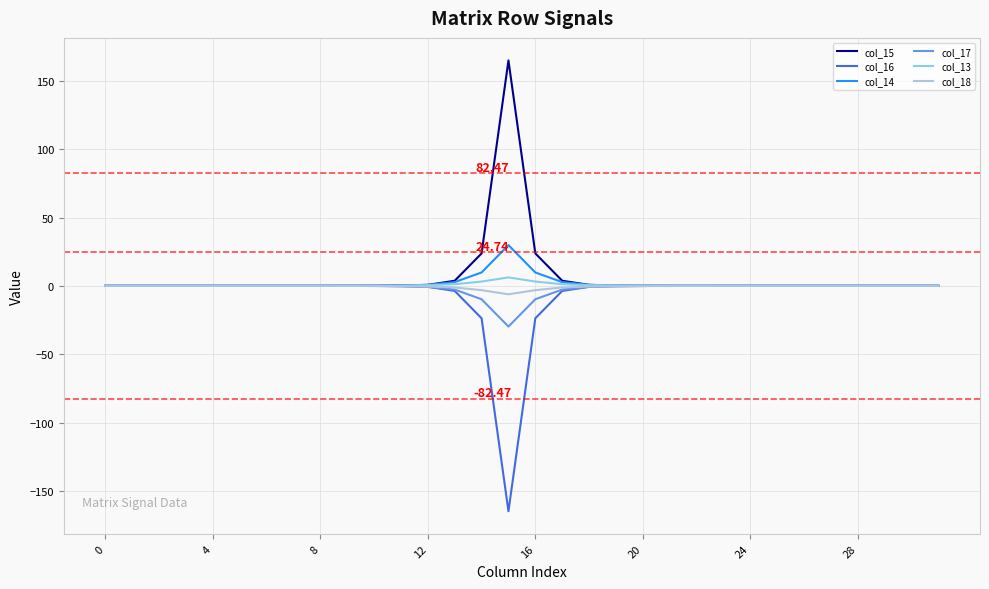

What are all the series names shown in the legend?

col_15, col_16, col_14, col_17, col_13, col_18